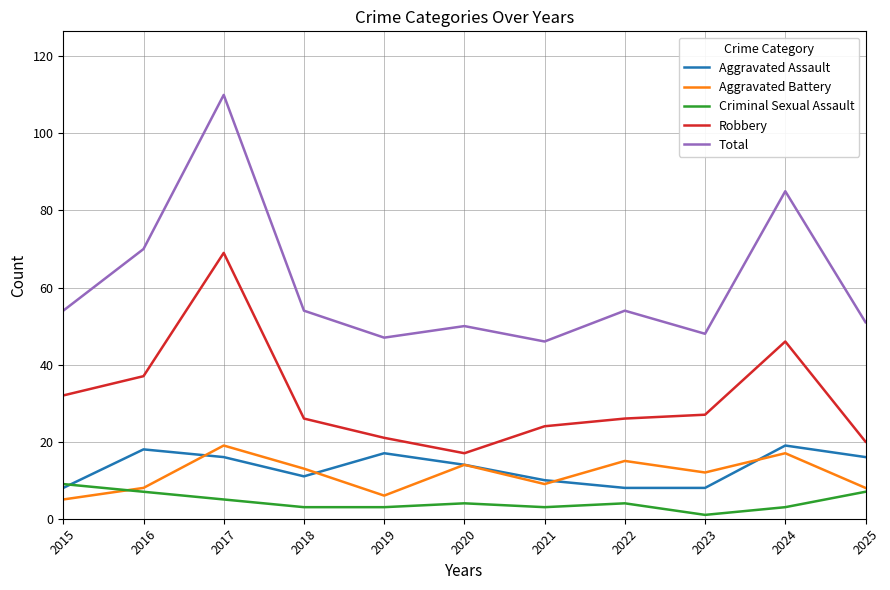

Is it true that Aggravated Assault equals 24 at 2025?

False